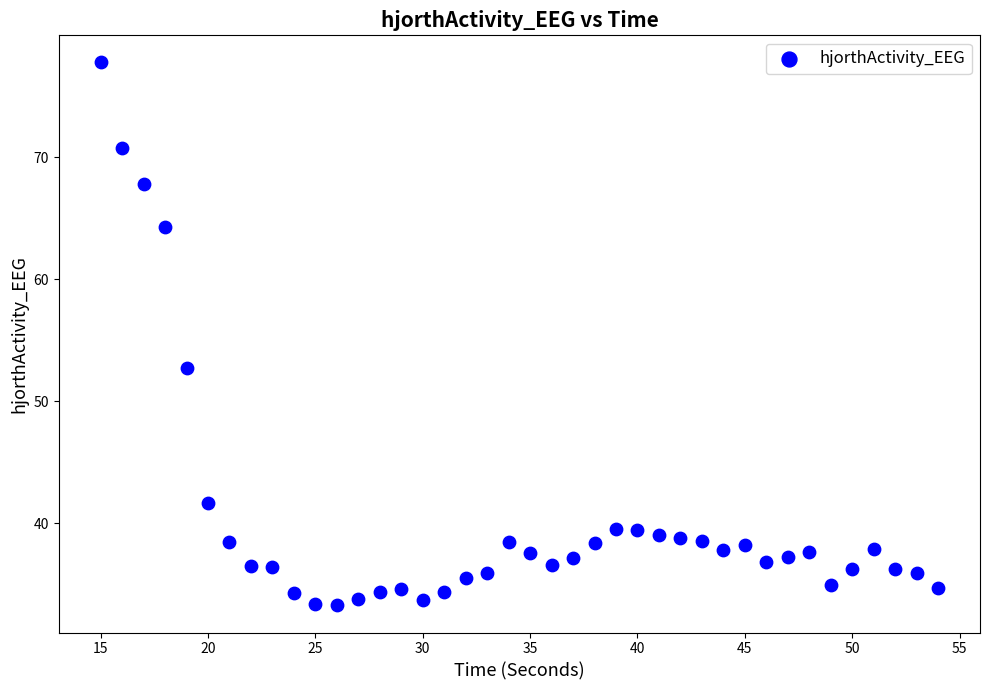

What is the range of X values (max minus min)?

39.0